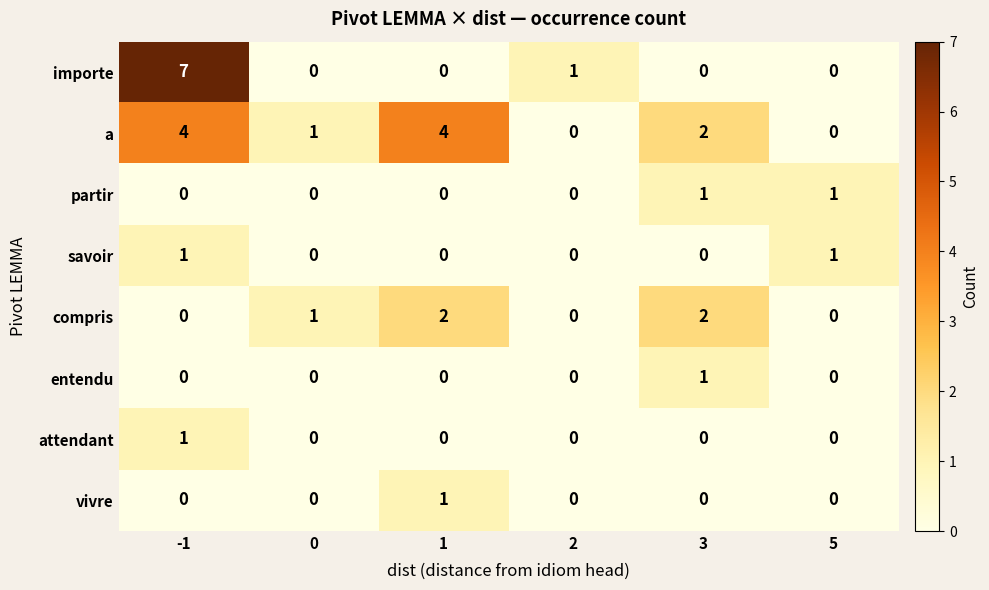

The attendant series shows -1 at 1. True or false?

False